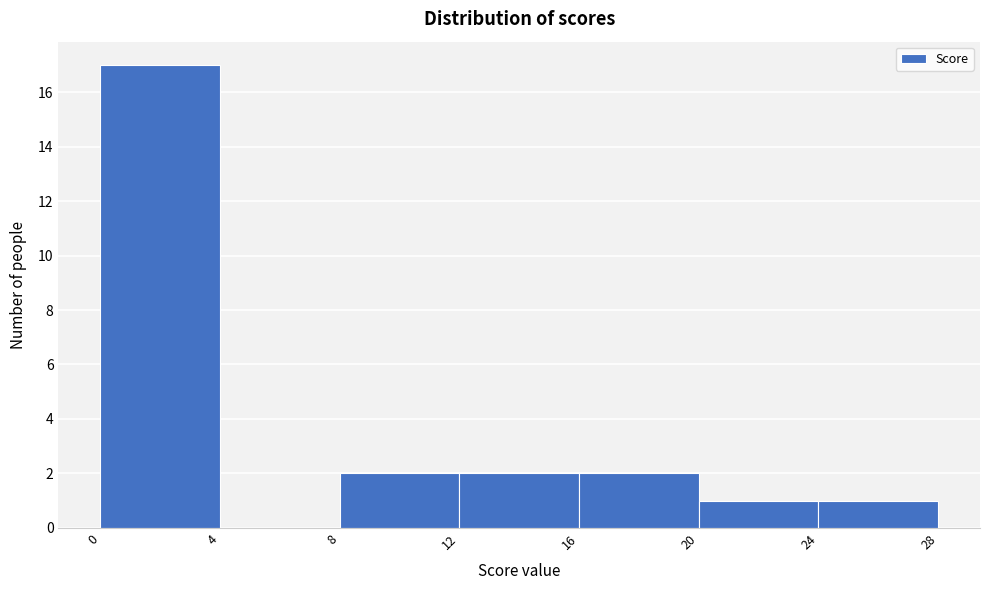

Reading left to right, list every bar in this chart as the range it spans on the x-axis followed by its height. The values are not printed on the chart, so give them approximately, as read against the axis.

0 to 4: 17
4 to 8: 0
8 to 12: 2
12 to 16: 2
16 to 20: 2
20 to 24: 1
24 to 28: 1